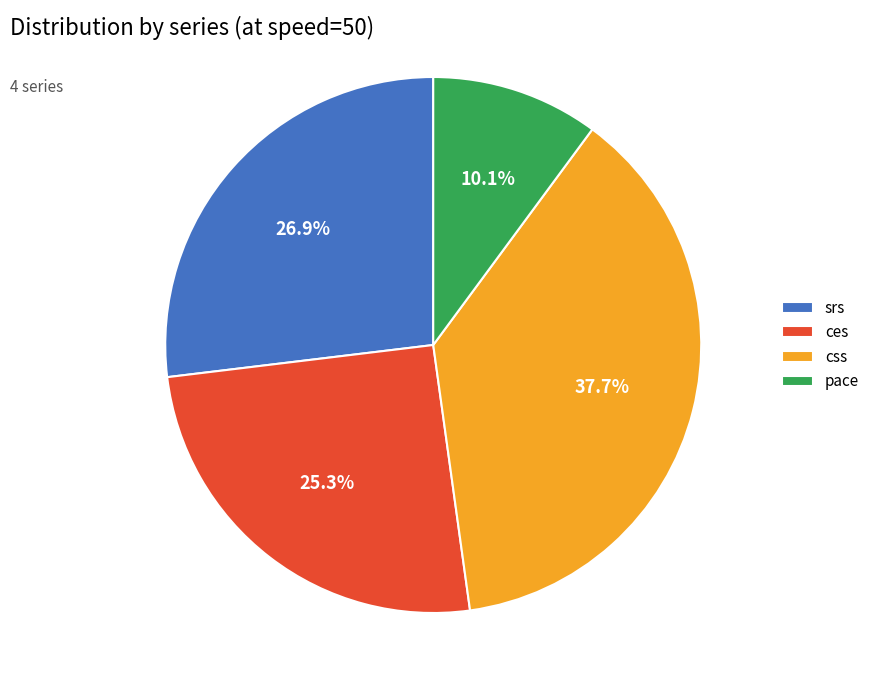

To the nearest percent, what is the difference between the ces and css slice percentages?

12%